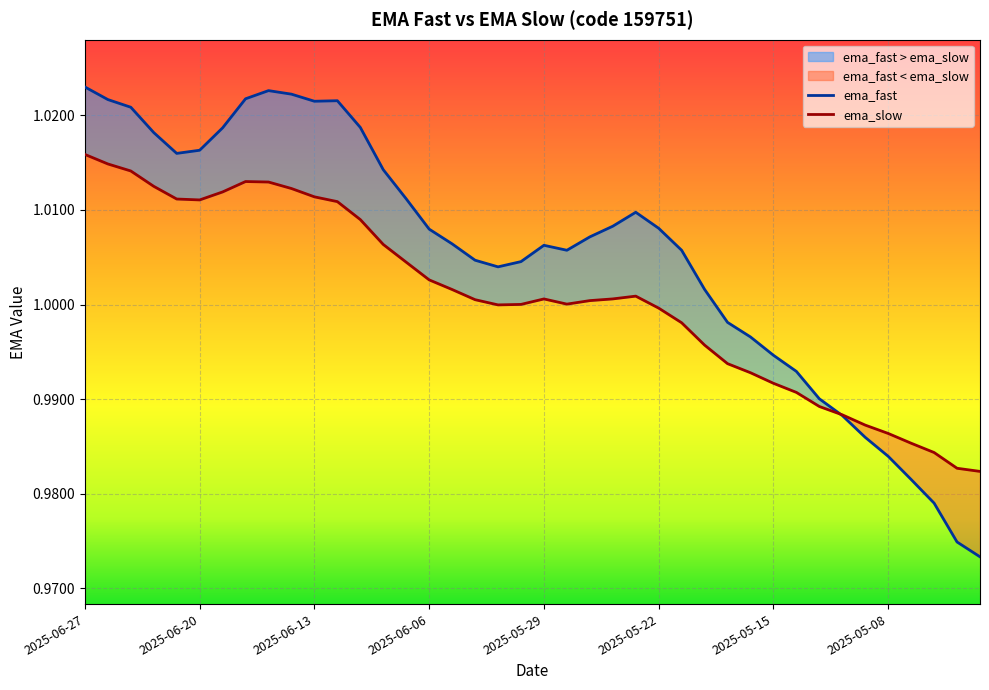

What position from the left is 2025-05-12?

34